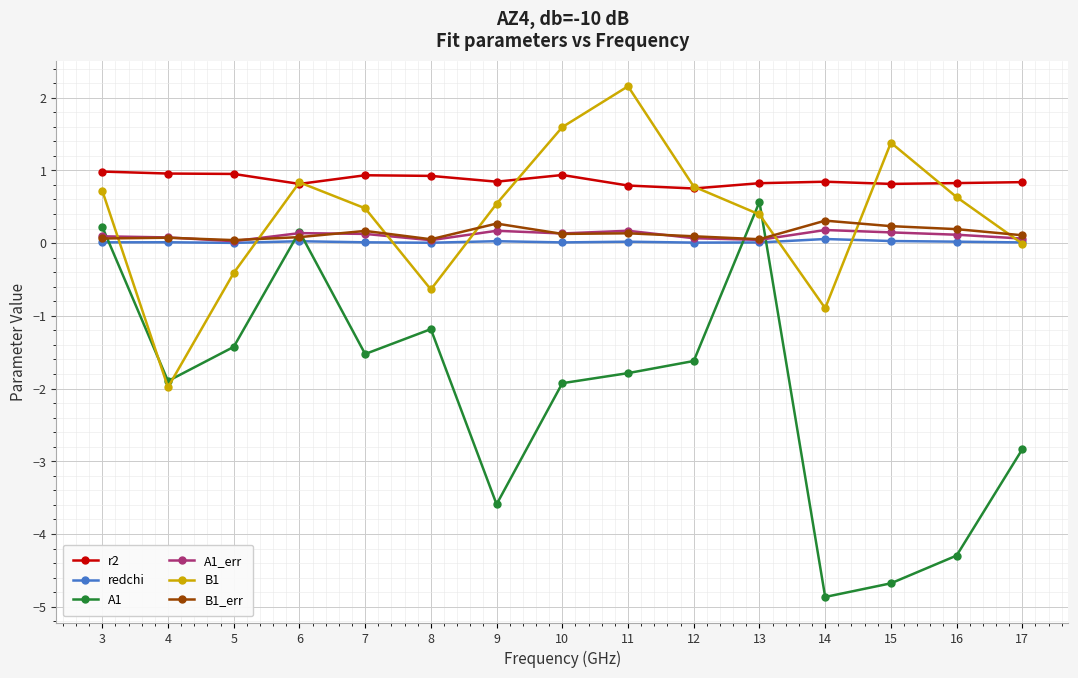

Which series has the largest total across all categories?

r2